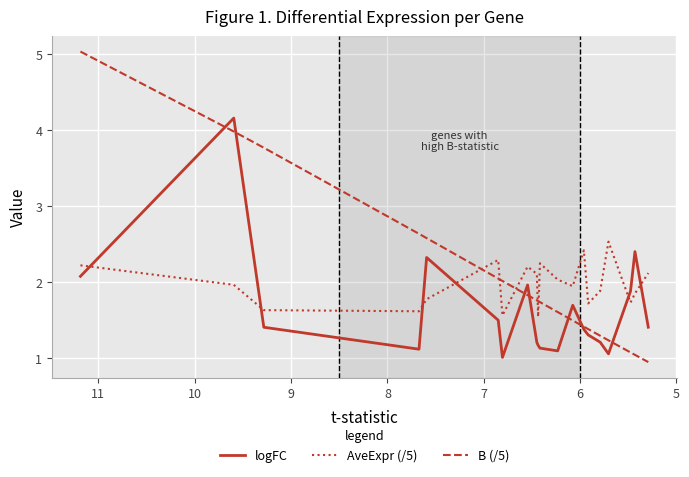

Does the chart display data point markers on the line(s)?

No